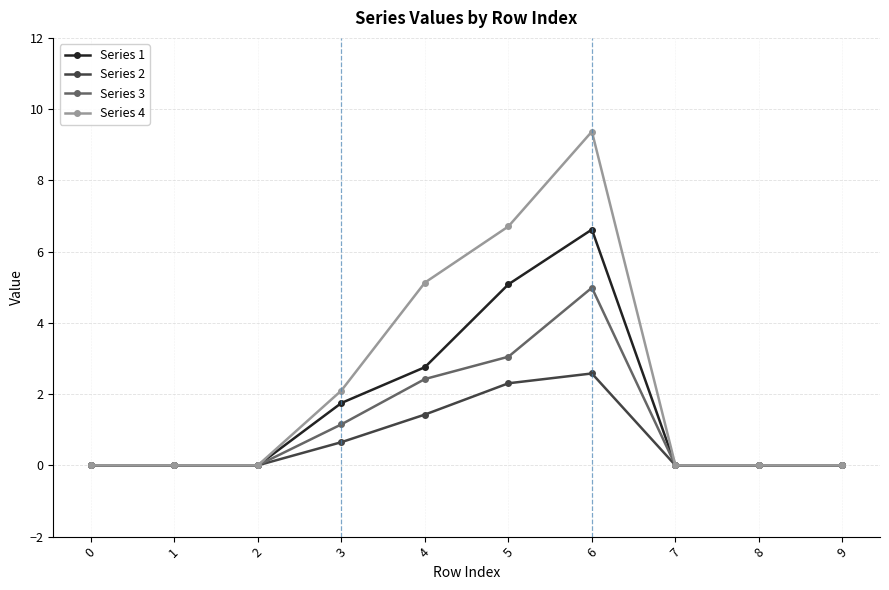

What is the maximum value shown in the chart?

9.4